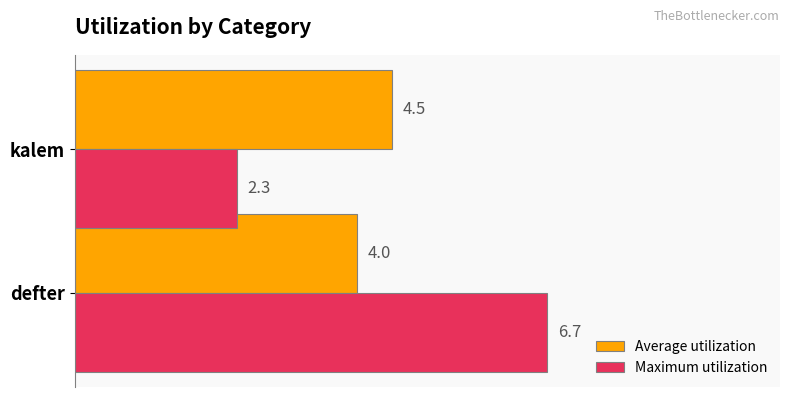

Is the value of Average utilization at kalem greater than the value of Maximum utilization at kalem?

Yes